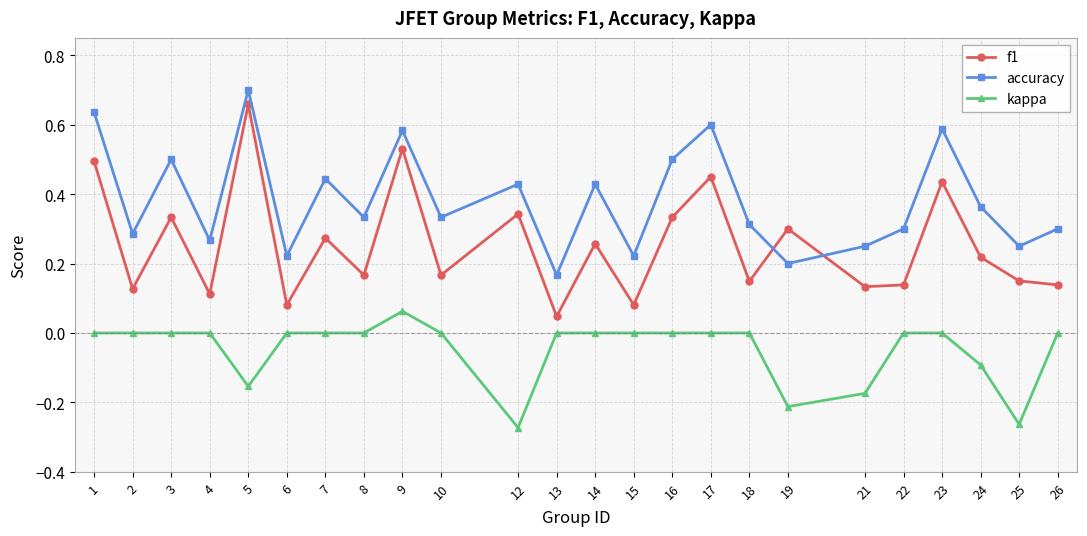

Which series has the widest spread of values?

f1